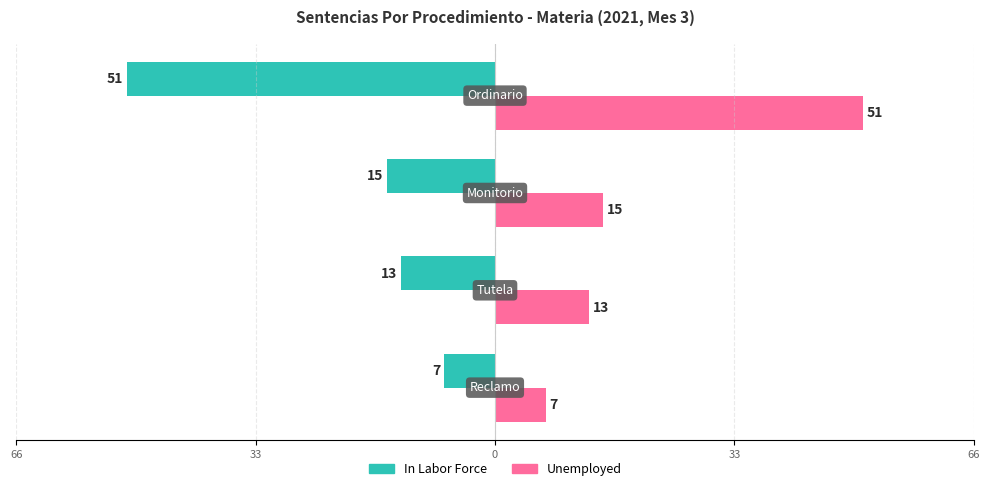

What is the highest value of the Unemployed series?

51